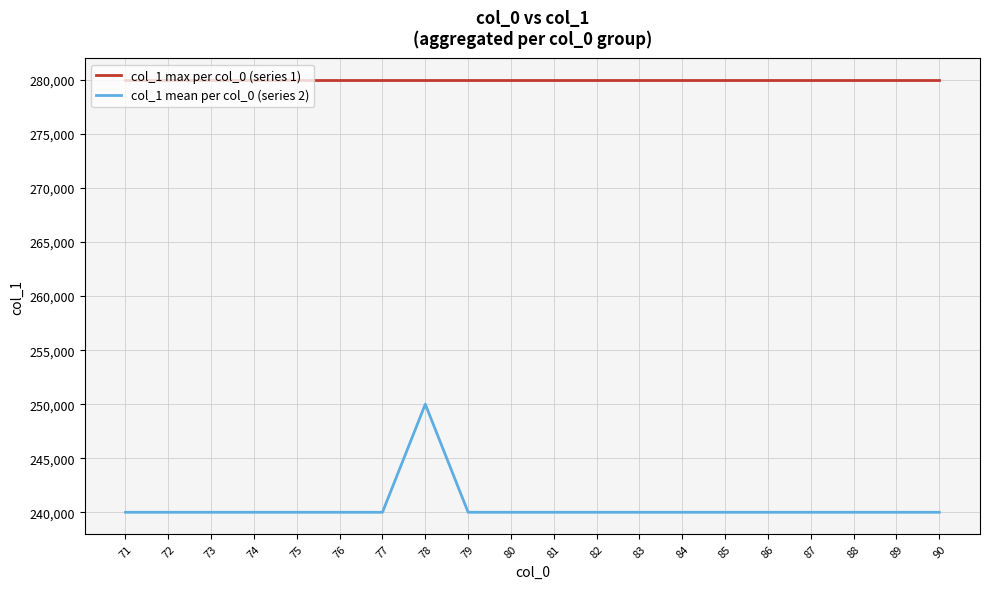

What is the minimum value shown in the chart?

240000